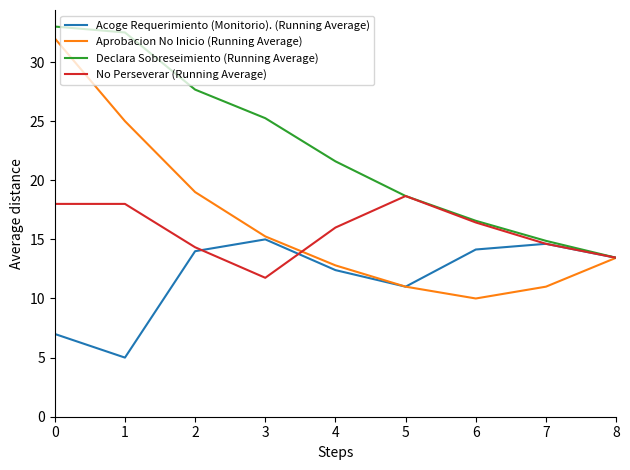

True or false: Aprobacion No Inicio (Running Average) has more than 2 interior local peaks.

False